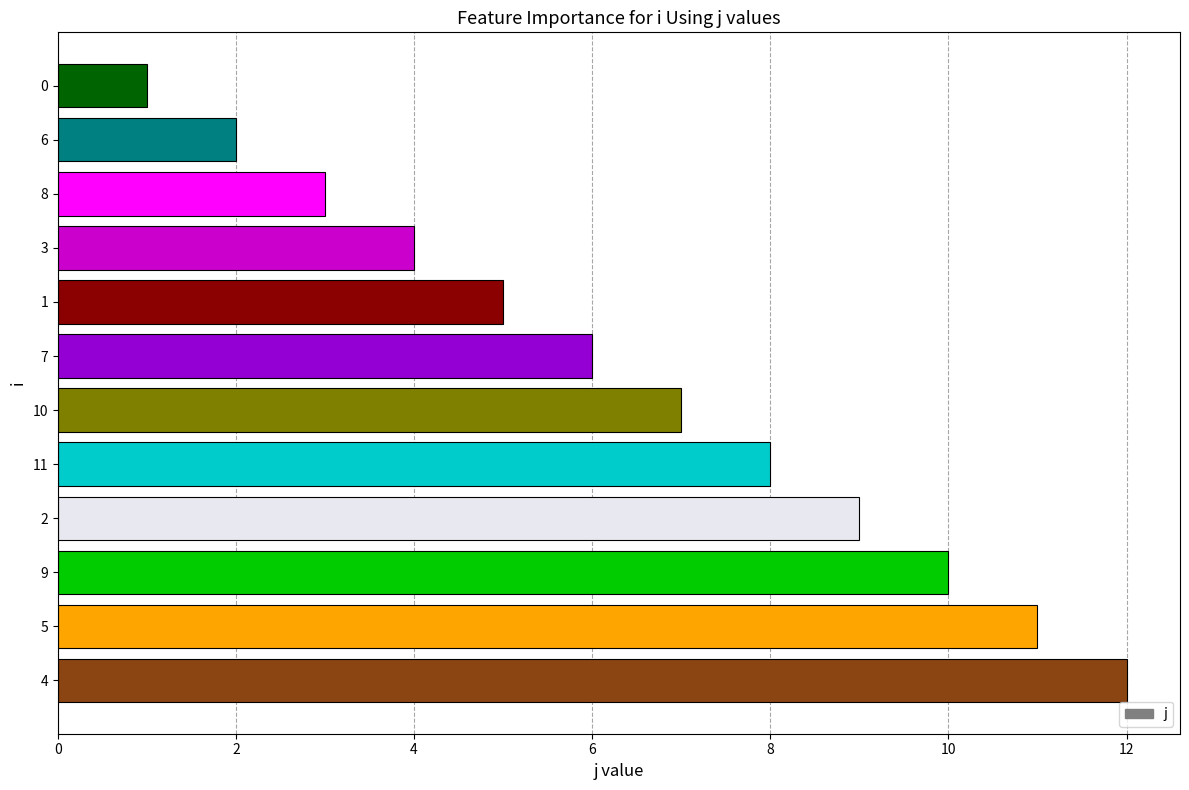

What is the change in value from 4 to 10?

-5